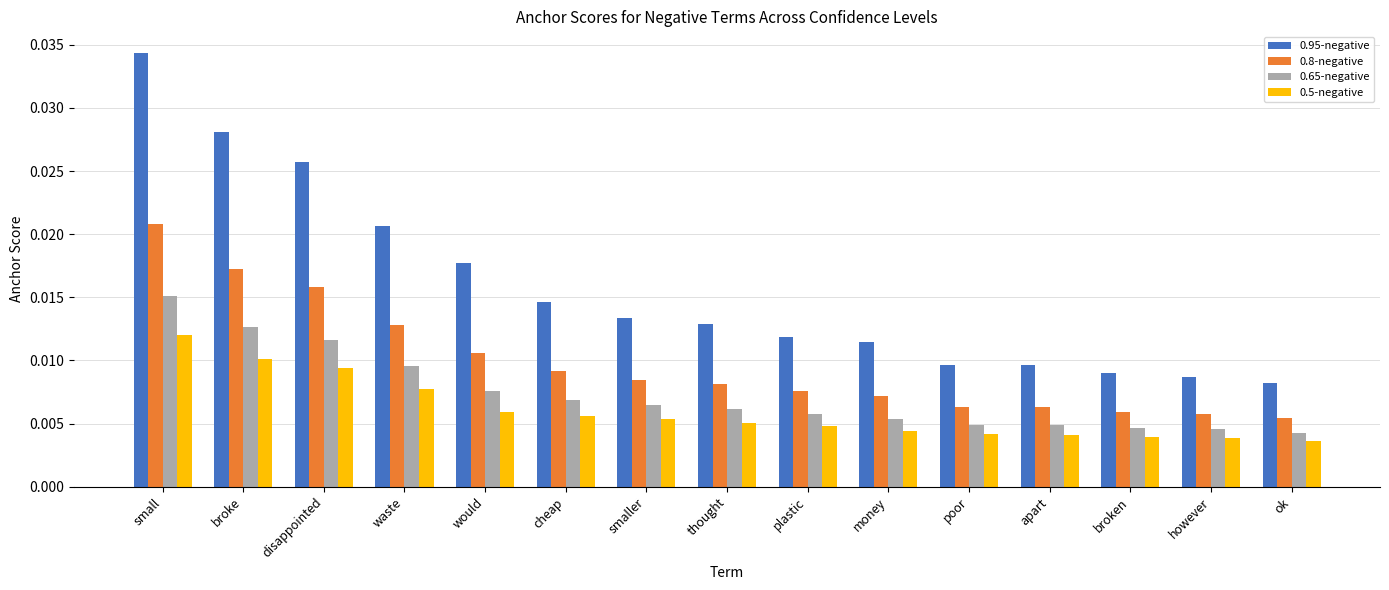

What is the sum of all 0.5-negative values?

0.1